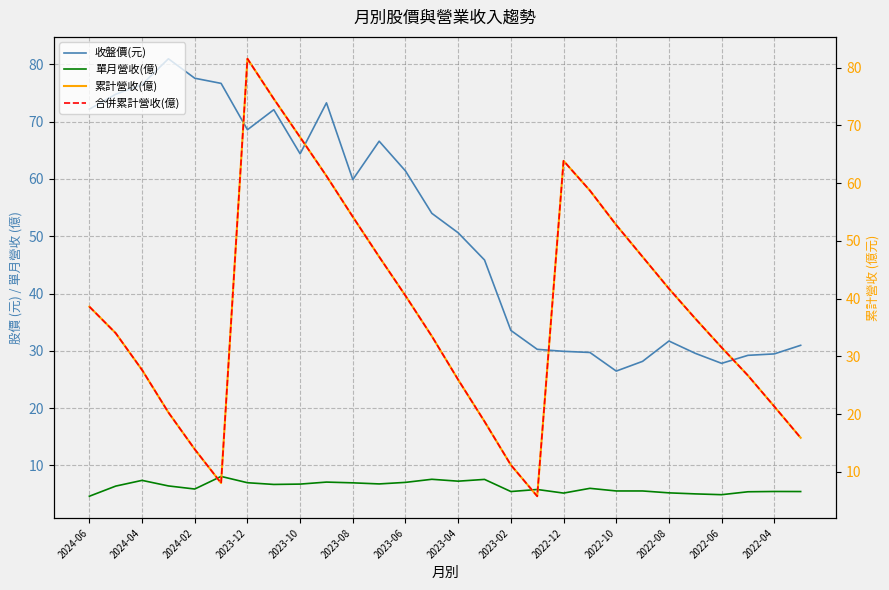

True or false: 收盤價(元) and 單月營收(億) intersect in this chart.

False